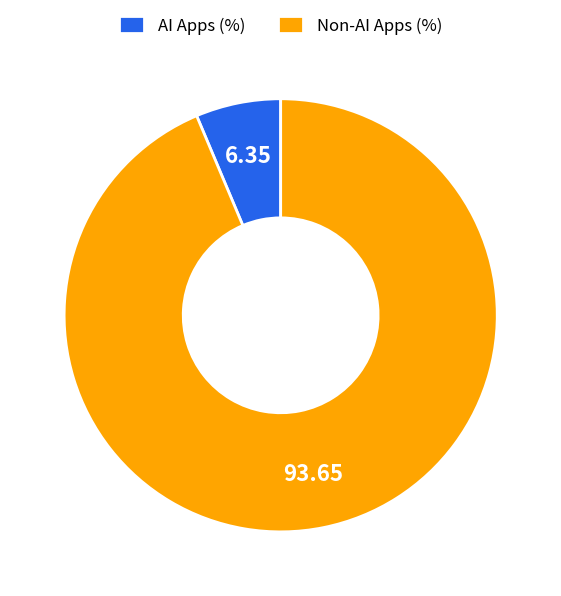

Do Non-AI Apps (%) and AI Apps (%) together represent more than half of the pie?

Yes